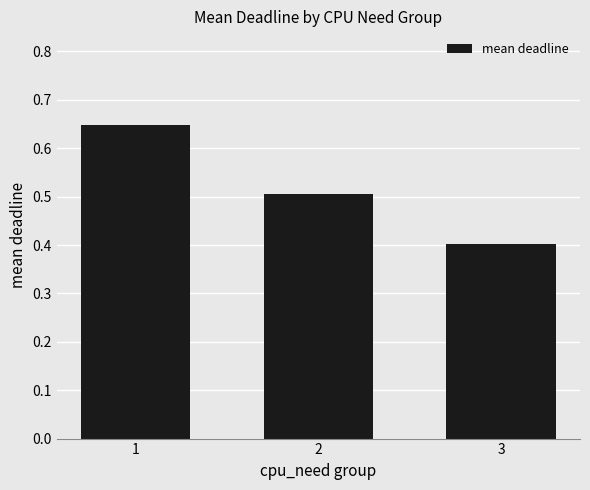

Between 1 and 2, which is larger?

1